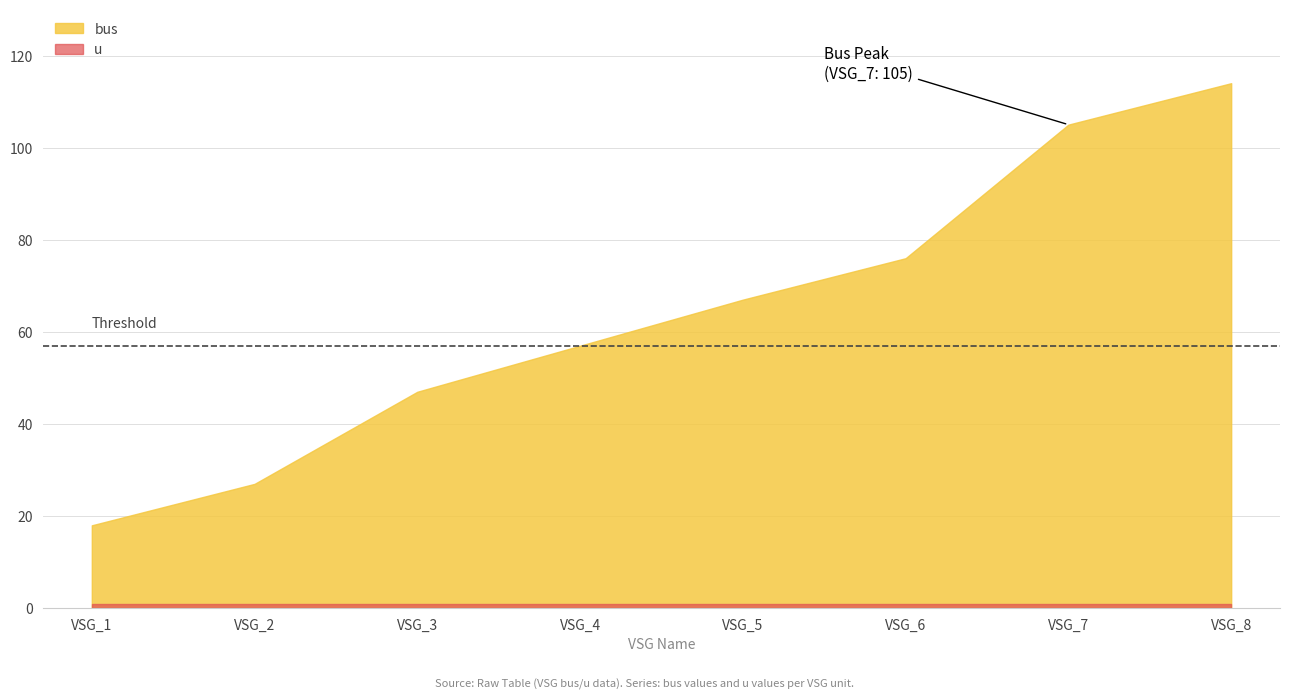

At which label does u reach its minimum?

VSG_1